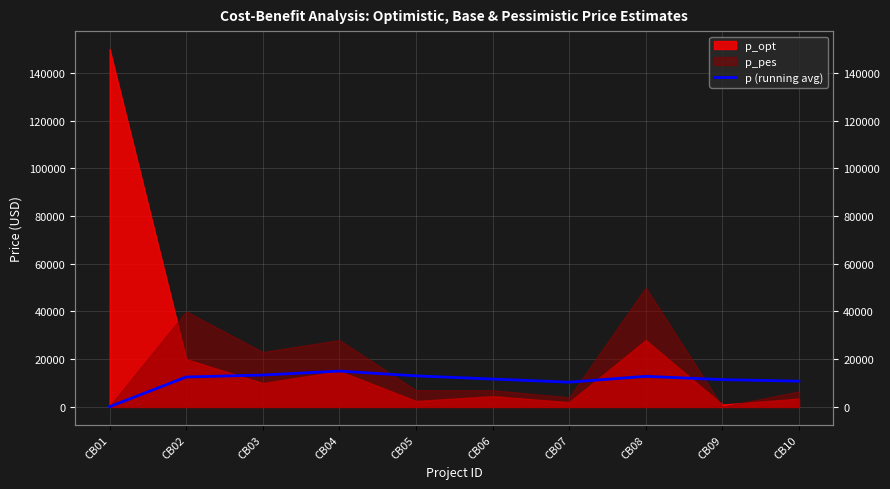

Which category has the lowest value across all series?

CB01